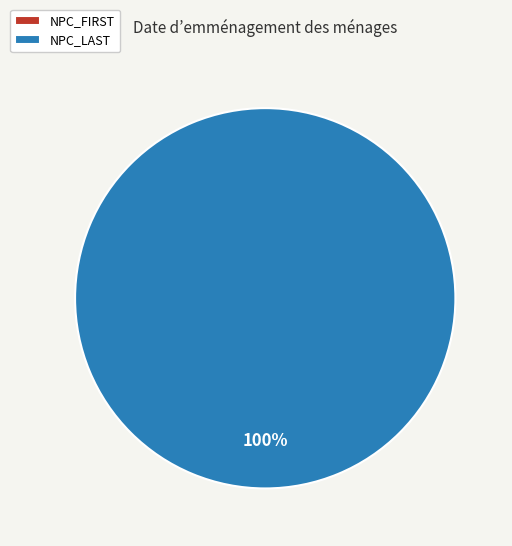

Which slice is the smallest?

NPC_FIRST